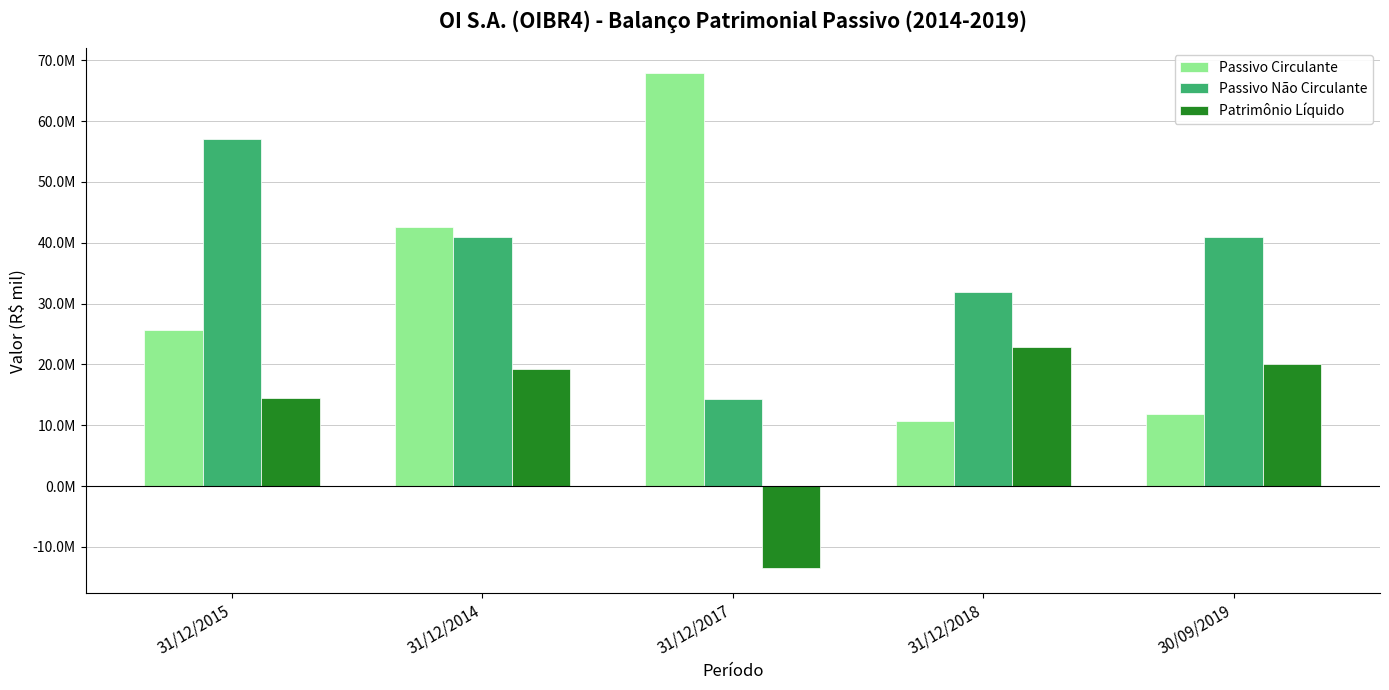

At which category does the chart reach its minimum across all series?

31/12/2017